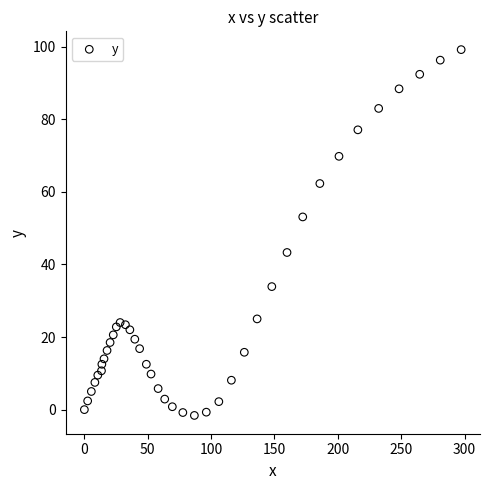

What is the range of X values (max minus min)?

297.3